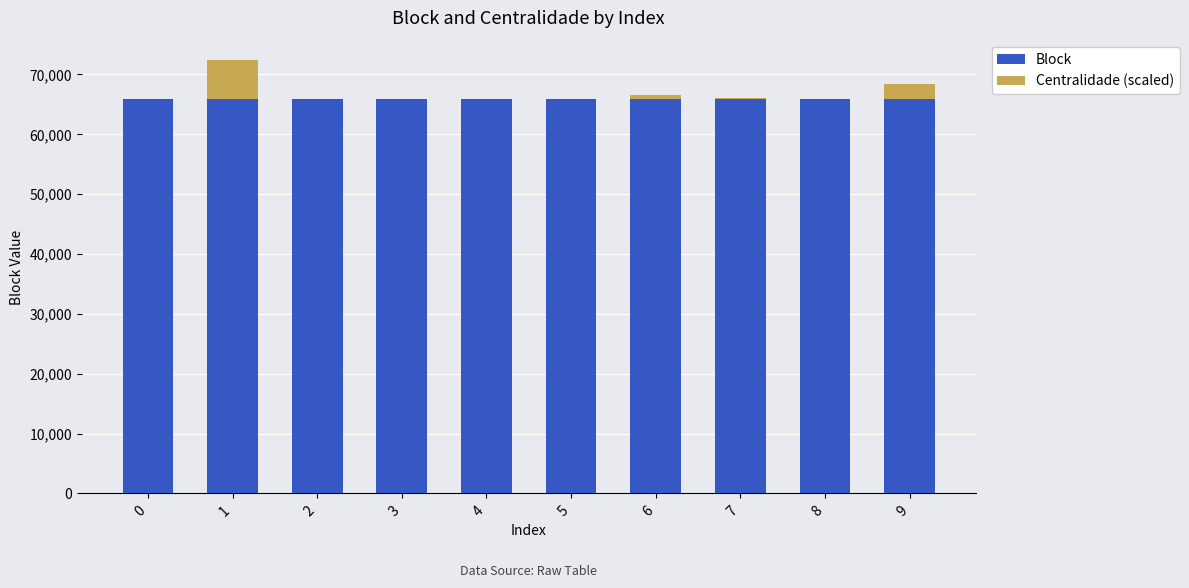

Read the Block value at 3.

65771.0